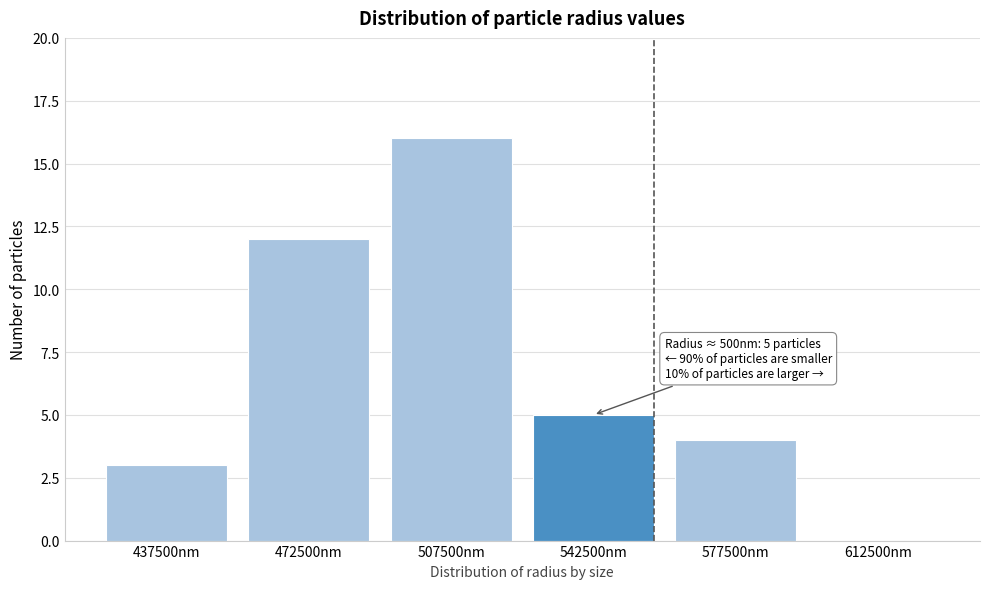

Reading left to right, extract all data points from this chart.

437500nm=3	472500nm=12	507500nm=16	542500nm=5	577500nm=4	612500nm=0